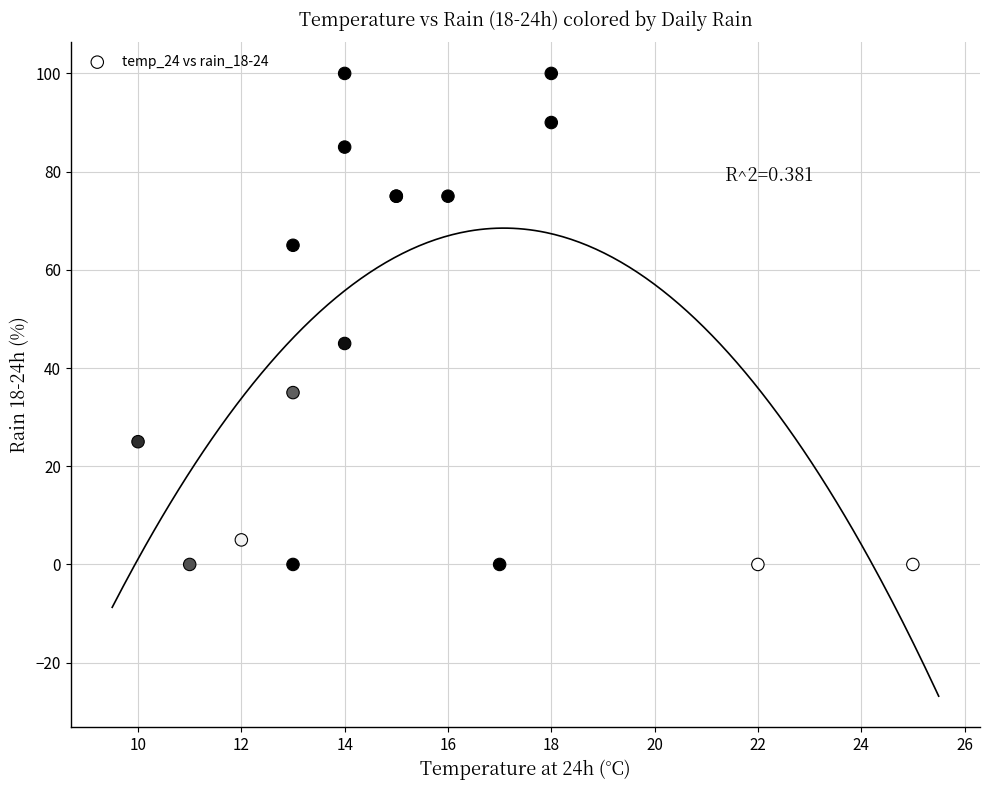

What Y value in the scatter plot is closest to 50?

45